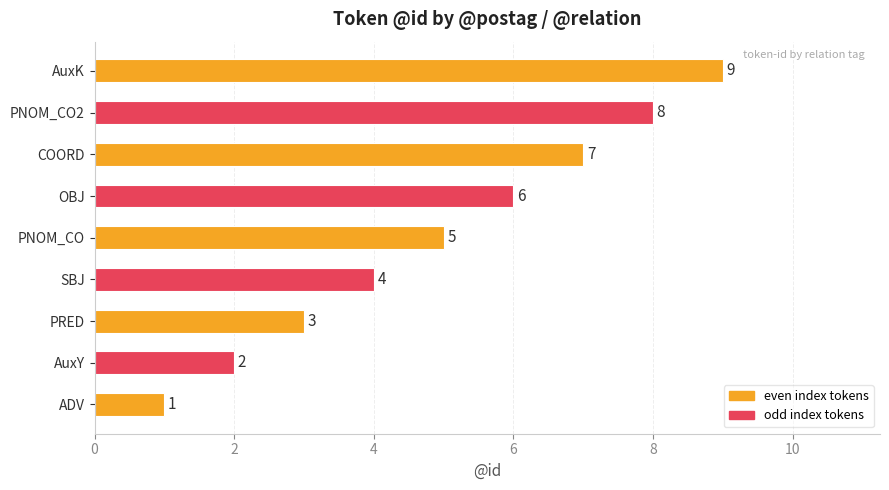

List the labels in order of value, largest first.

AuxK, PNOM_CO2, COORD, OBJ, PNOM_CO, SBJ, PRED, AuxY, ADV